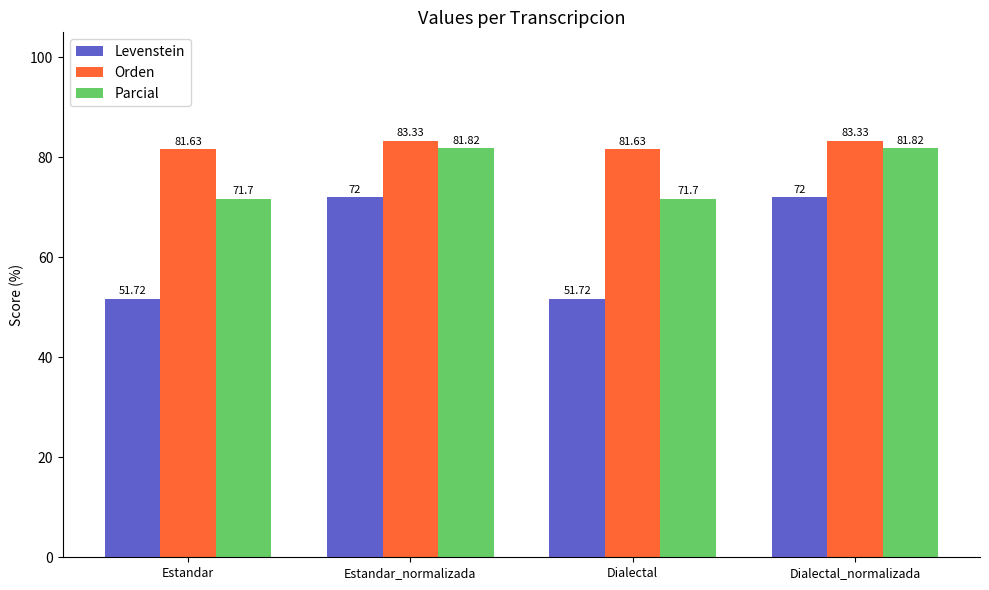

Which series changed the most between Dialectal and Dialectal_normalizada?

Levenstein